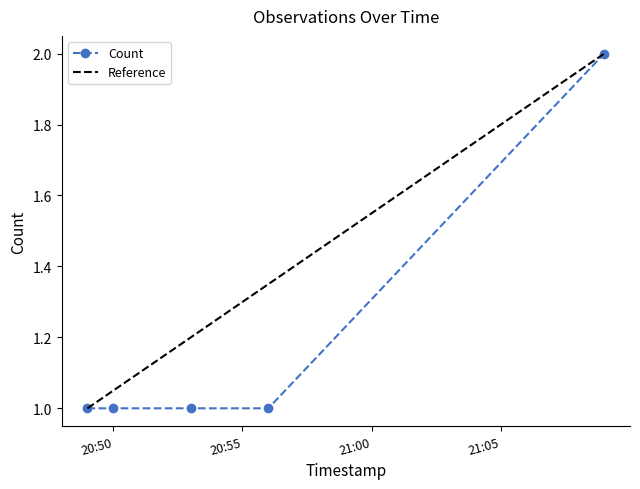

Is it true that the value at 2019-03-11 21:09:00 is 1?

False